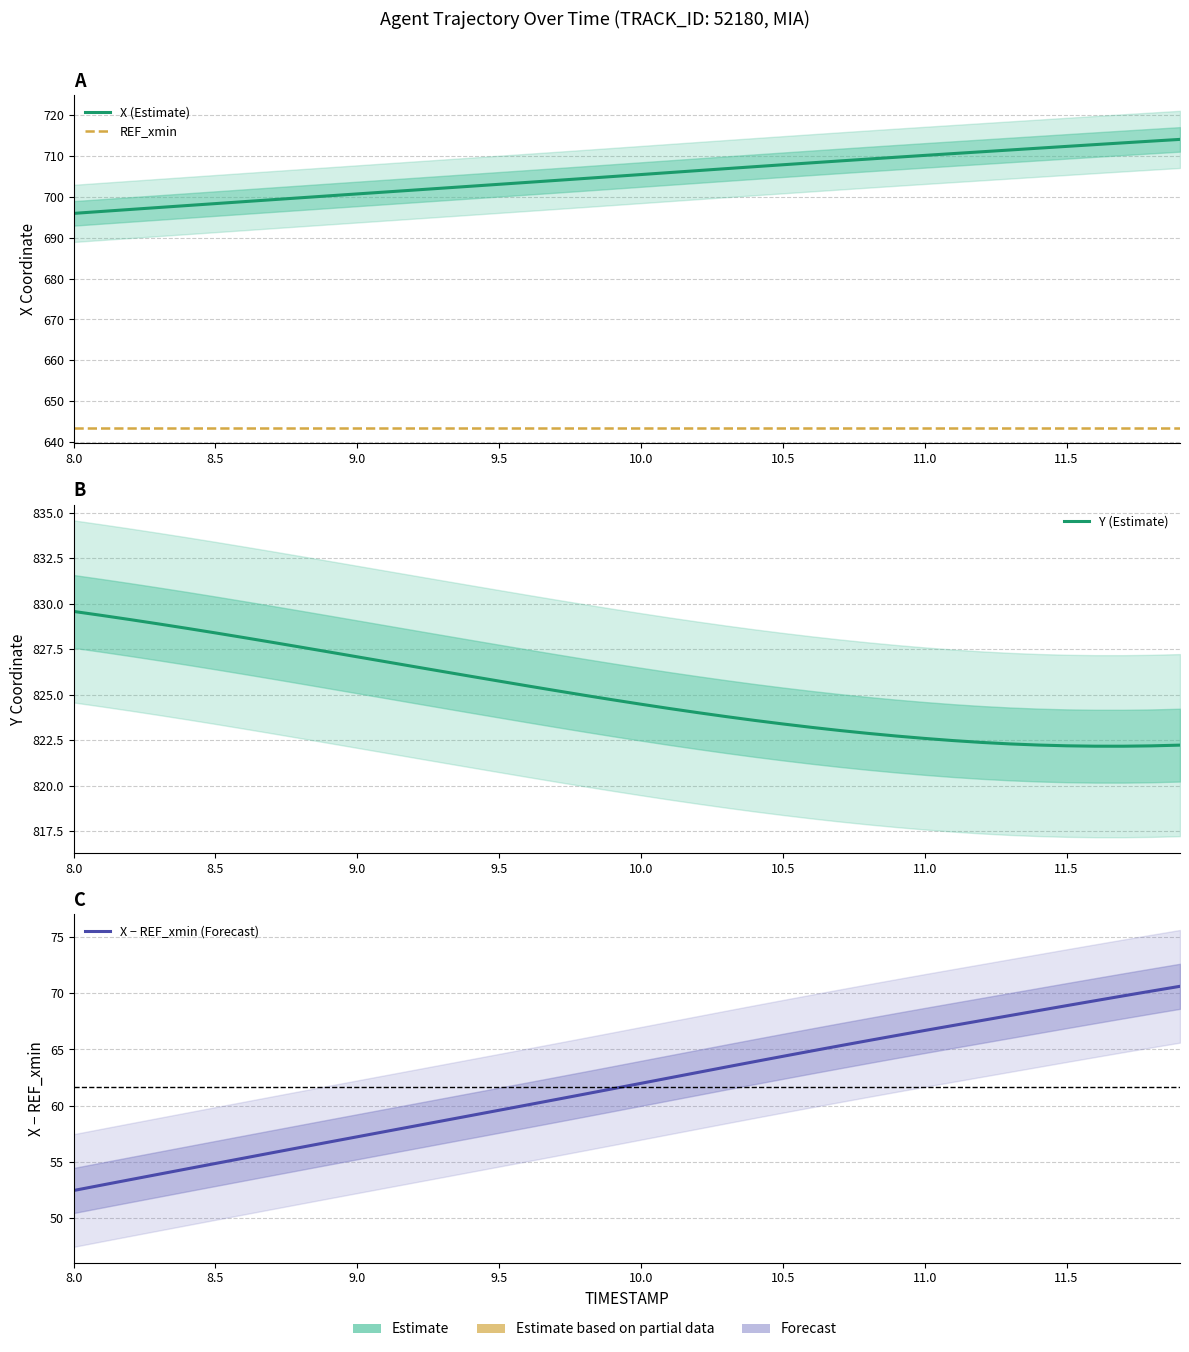

What is the maximum value shown in the chart?

829.6